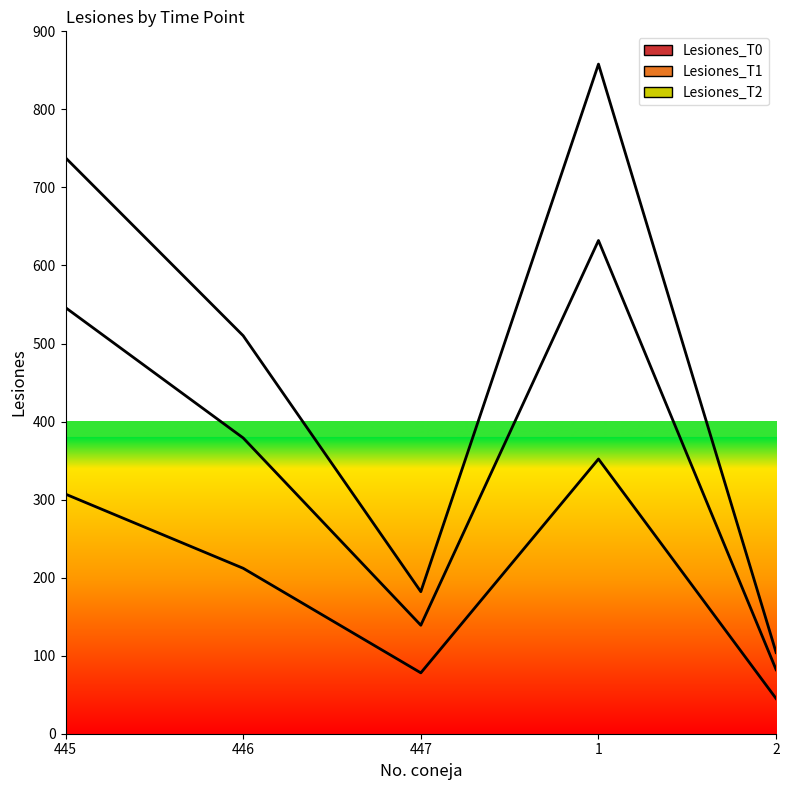

How many data points in Lesiones_T1 are less than 510?

2